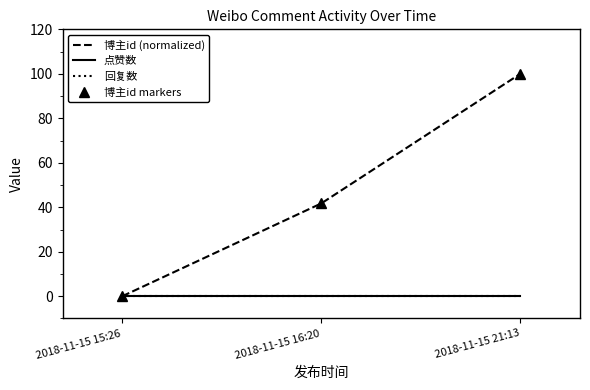

What is the label of the 1st point from the left?

2018-11-15 15:26